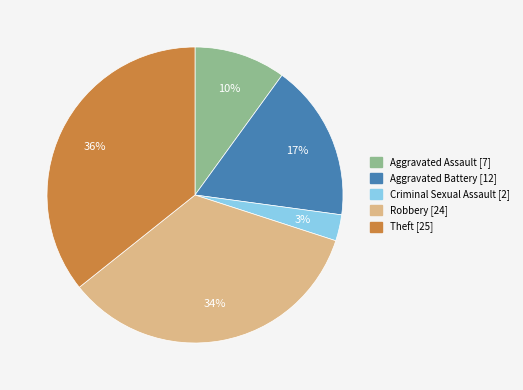

To the nearest percent, what portion does Aggravated Battery represent?

17%